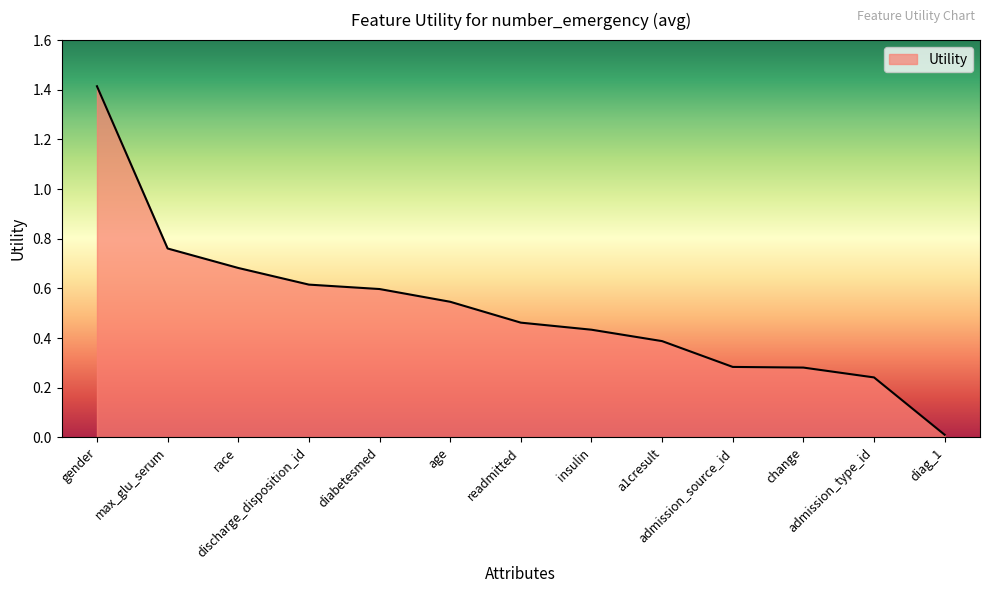

The value at max_glu_serum is 1.3. True or false?

False